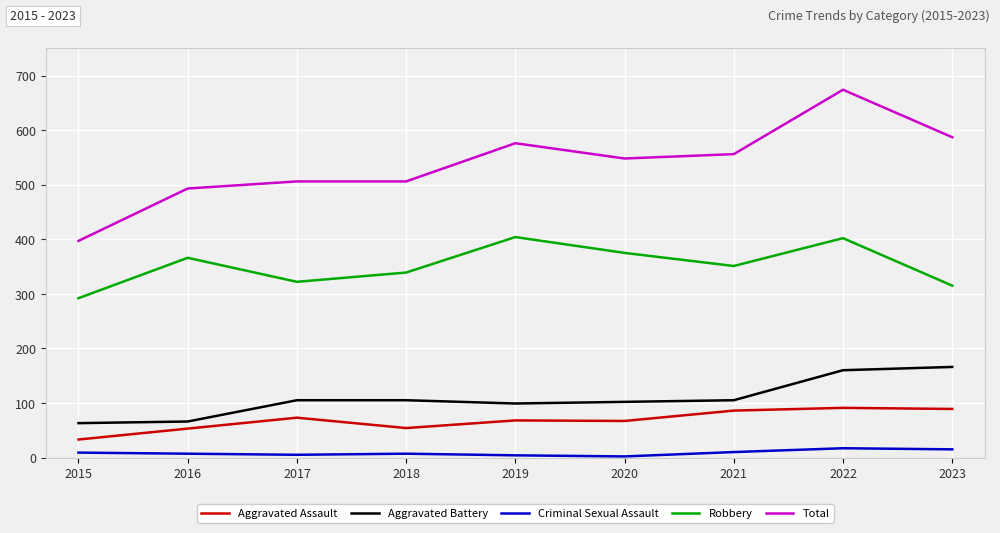

Where is Total nearest to the value 535?

2020